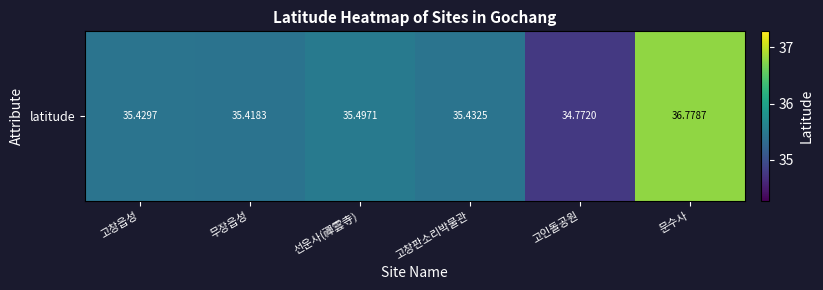

Approximately how many times larger is the value at 고창판소리박물관 compared to 선운사(禪雲寺)?

1.0